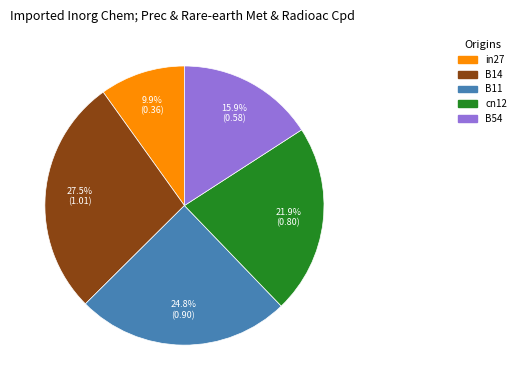

Count the number of slices in the pie.

5